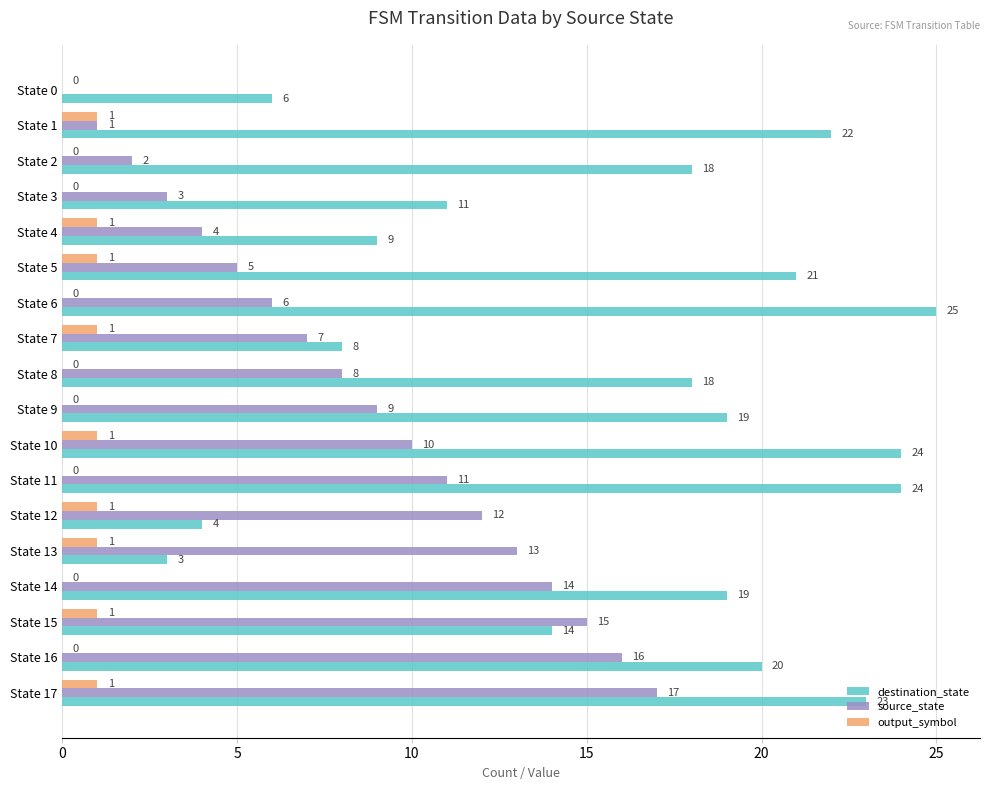

Which series has the widest spread of values?

destination_state